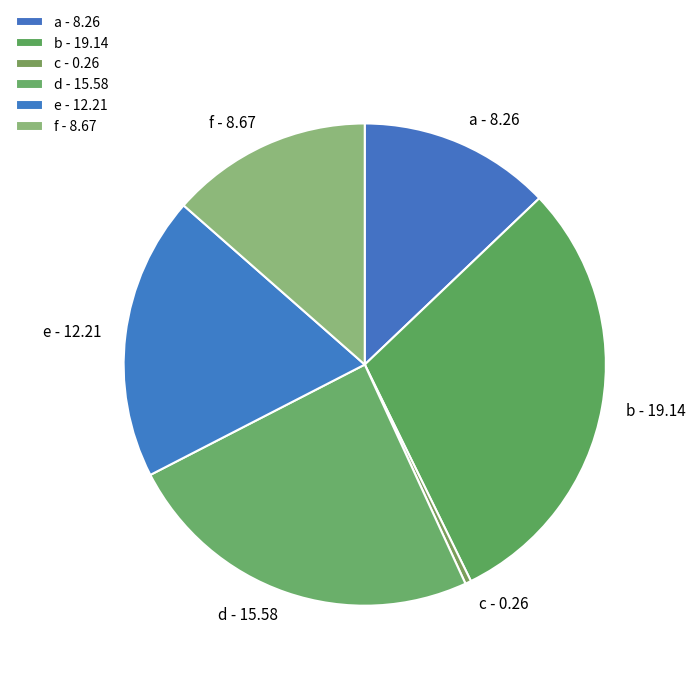

Does b represent more than half of the total?

No